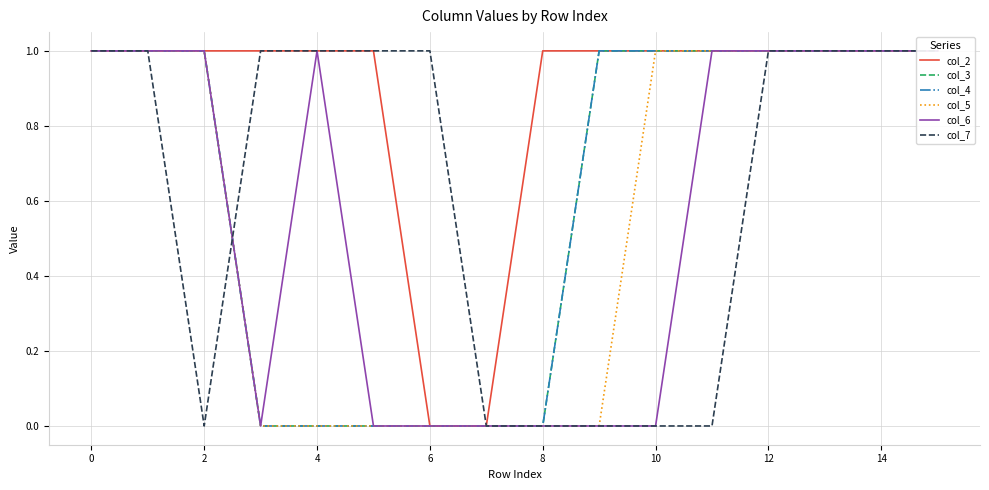

True or false: col_6 and col_4 cross at least once.

False